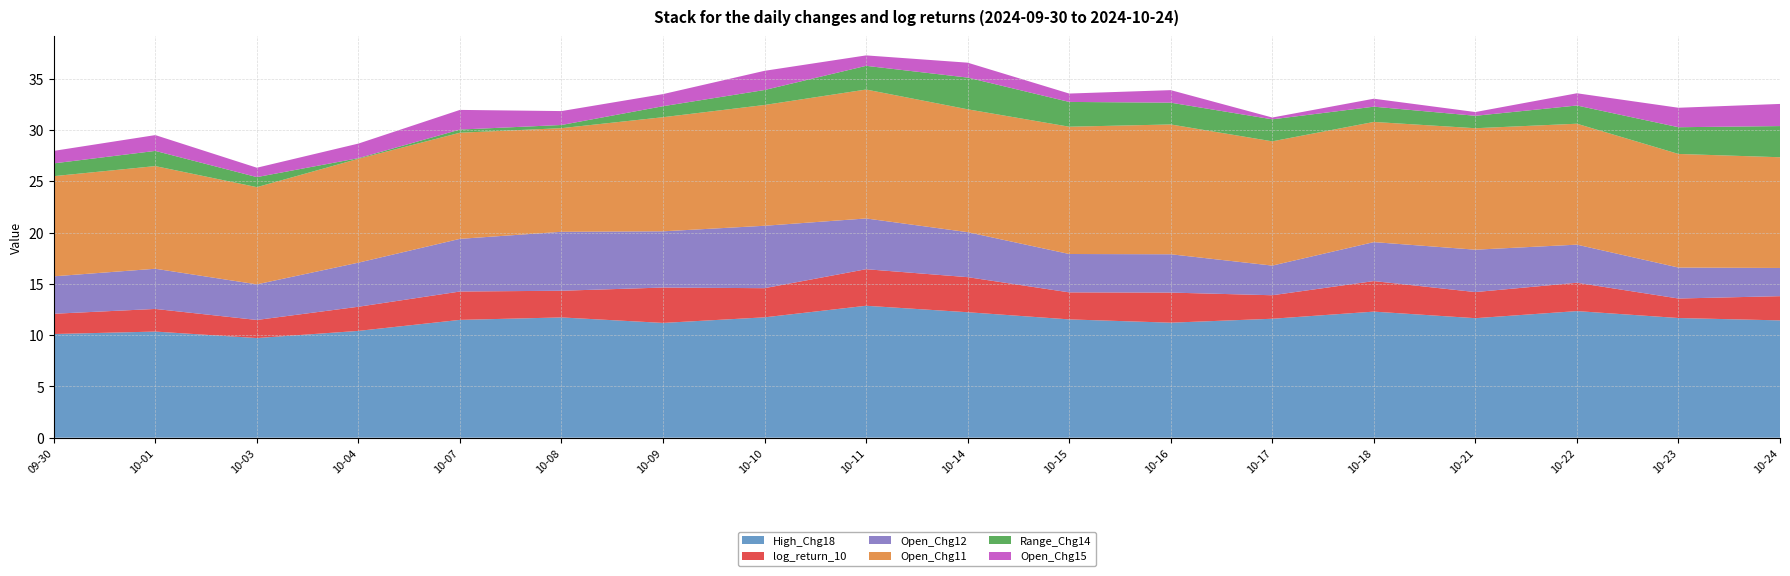

Reading right to left, extract all data points from this chart.

High_Chg18: 11.4	11.7	12.3	11.6	12.3	11.6	11.2	11.5	12.2	12.9	11.7	11.2	11.7	11.5	10.4	9.7	10.3	10.1
log_return_10: 2.4	1.9	2.8	2.5	3.0	2.3	2.9	2.6	3.4	3.6	2.8	3.4	2.6	2.8	2.4	1.8	2.2	2.0
Open_Chg12: 2.7	3.0	3.7	4.1	3.8	2.9	3.7	3.7	4.4	4.9	6.1	5.5	5.7	5.1	4.3	3.5	3.9	3.7
Open_Chg11: 10.8	11.1	11.8	11.8	11.7	12.1	12.7	12.4	12.0	12.6	11.8	11.1	10.1	10.3	10.1	9.5	10.0	9.8
Range_Chg14: 3.0	2.6	1.8	1.2	1.5	2.1	2.1	2.4	3.1	2.3	1.5	1.1	0.3	0.3	0.1	1.0	1.5	1.2
Open_Chg15: 2.2	1.9	1.2	0.4	0.8	0.2	1.2	0.8	1.5	1.0	1.9	1.2	1.4	1.9	1.4	0.9	1.5	1.2